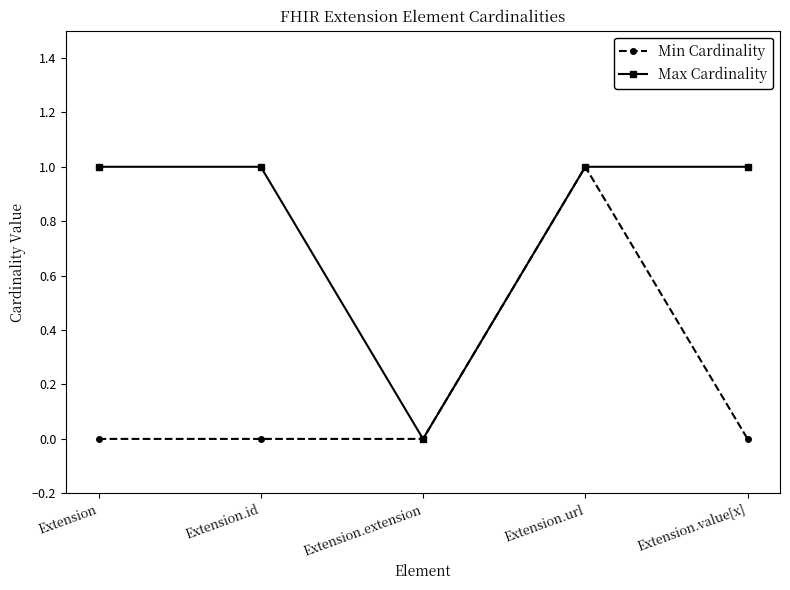

Count the number of data series in this chart.

2